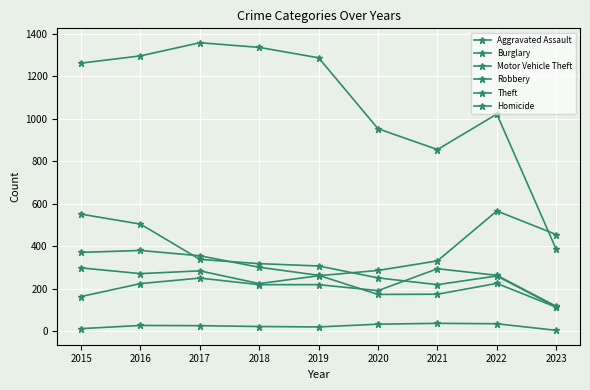

At which label is Robbery closest to 247?

2019